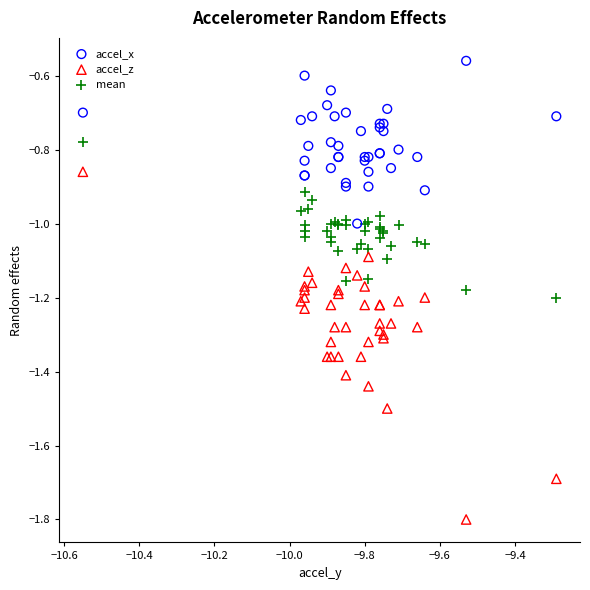

Which series has the widest spread of Y values?

accel_z